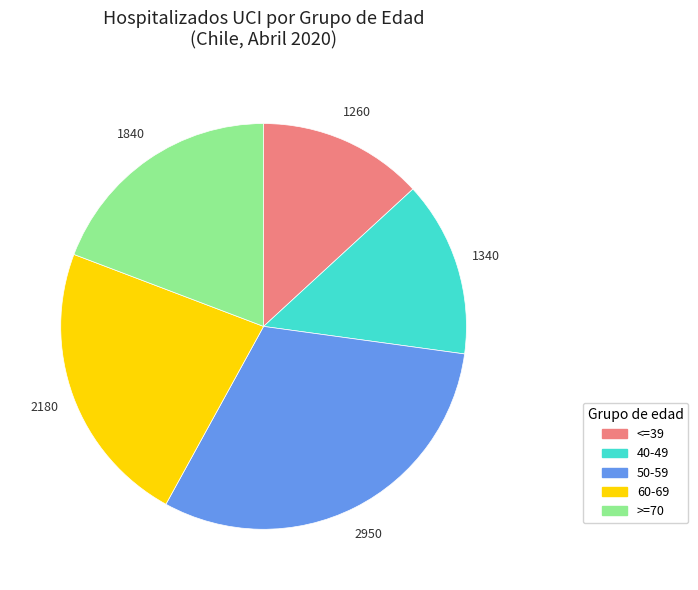

Combined, do 40-49 and 50-59 account for over 50%?

No